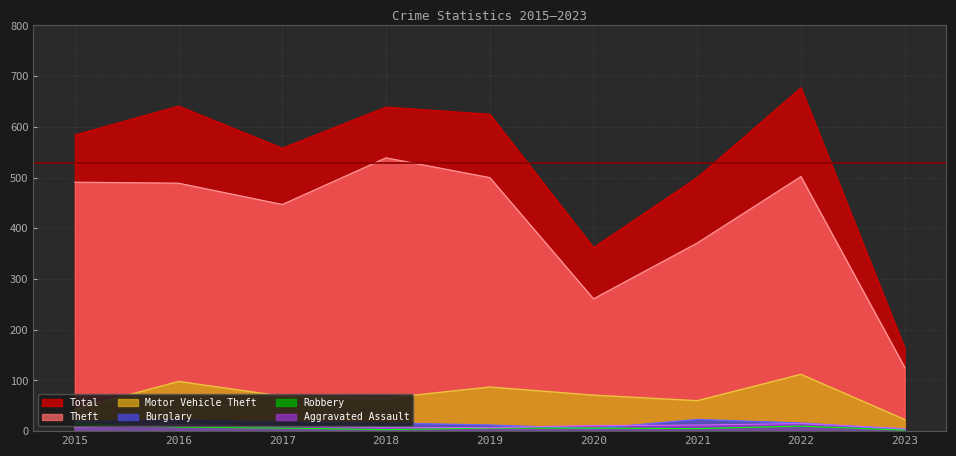

True or false: Robbery and Motor Vehicle Theft cross at least once.

False